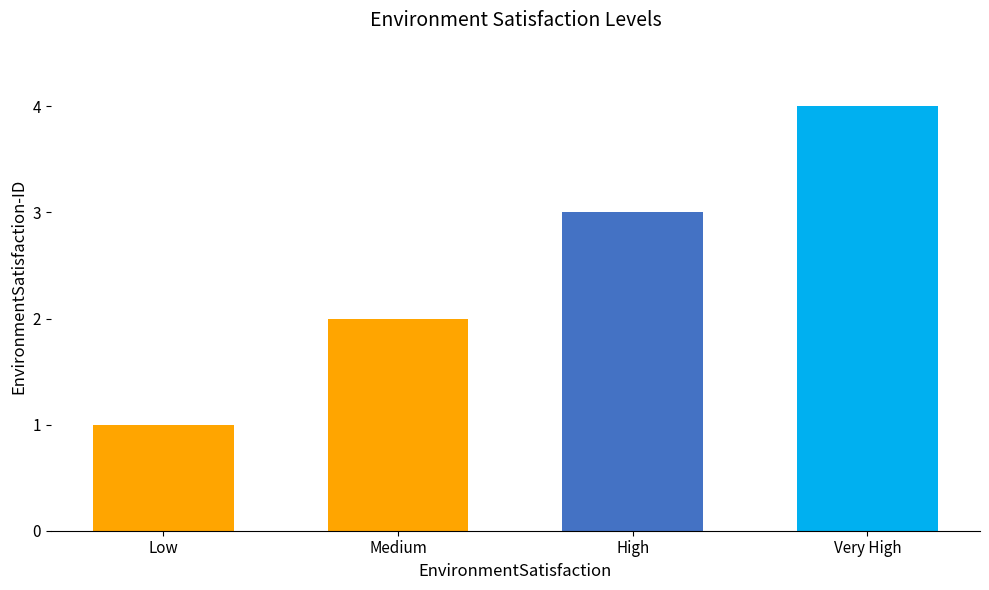

Count the number of data series in this chart.

1